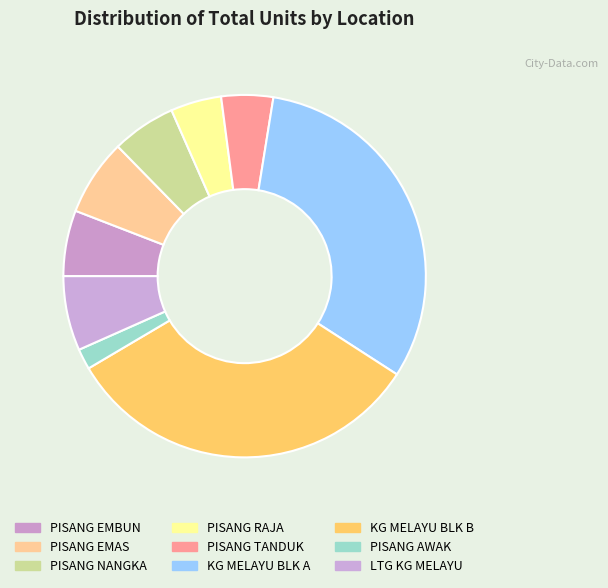

Is there any slice that represents more than half of the pie?

No